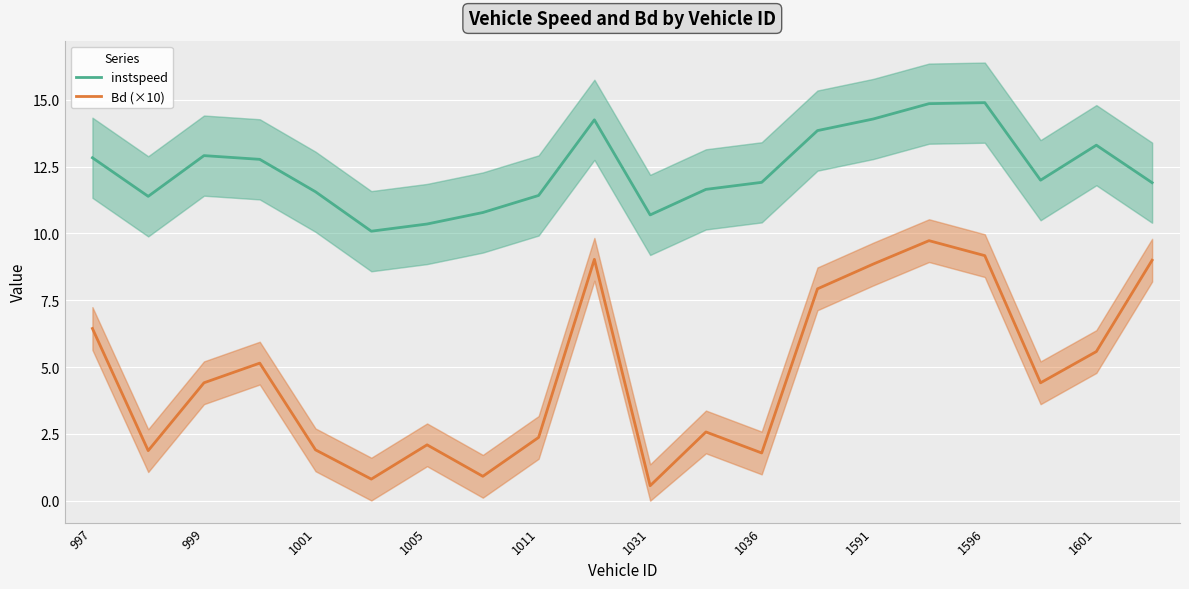

True or false: instspeed and Bd (×10) intersect in this chart.

False